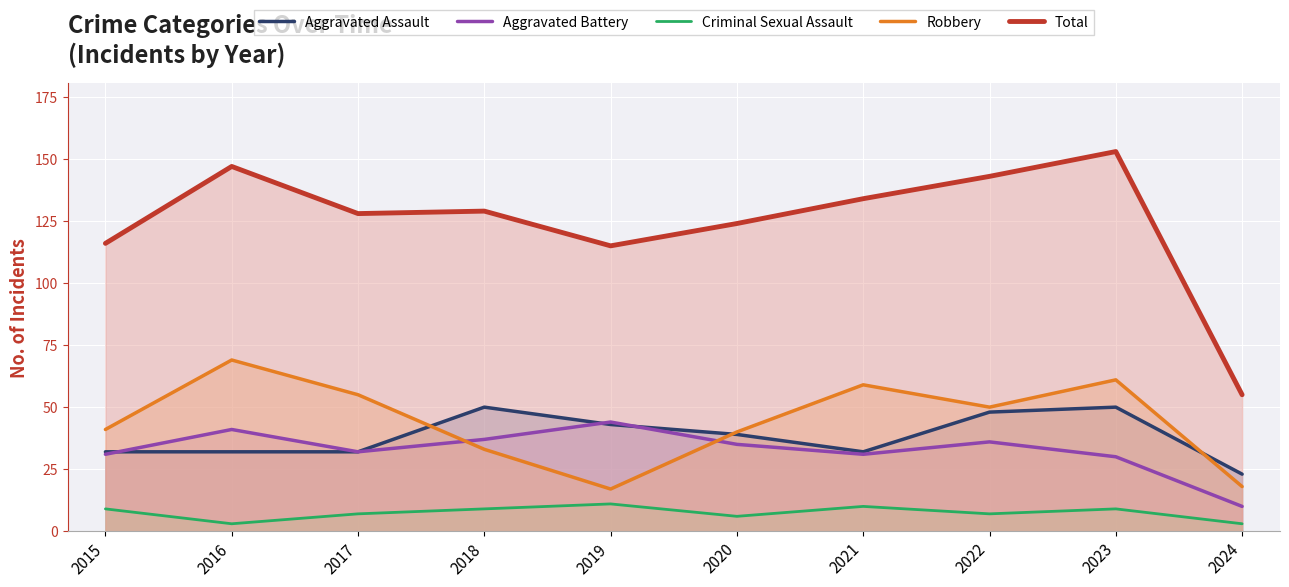

Reading left to right, extract all data points from this chart.

Aggravated Assault: 32	32	32	50	43	39	32	48	50	23
Aggravated Battery: 31	41	32	37	44	35	31	36	30	10
Criminal Sexual Assault: 9	3	7	9	11	6	10	7	9	3
Robbery: 41	69	55	33	17	40	59	50	61	18
Total: 116	147	128	129	115	124	134	143	153	55